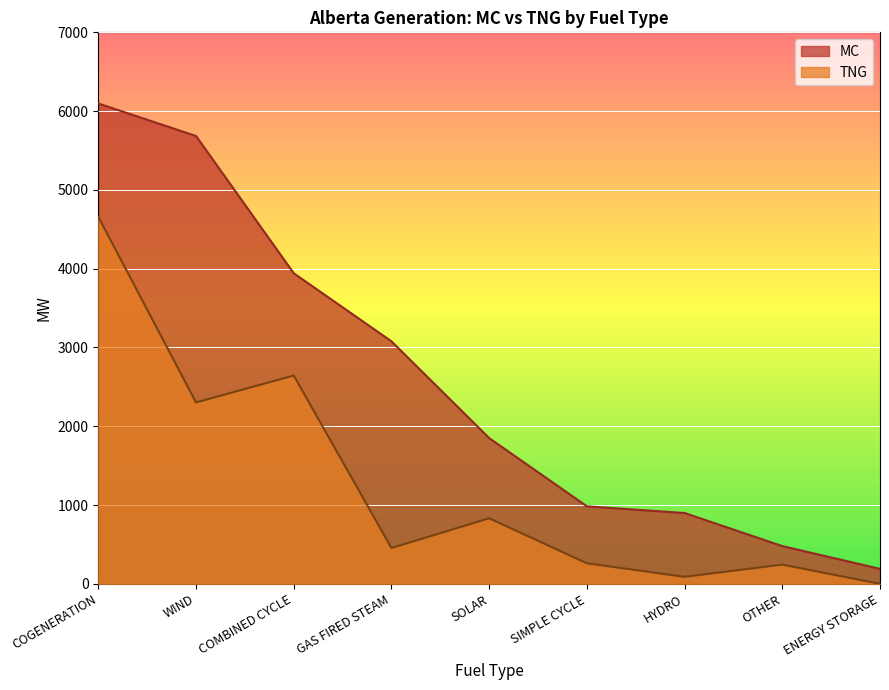

What value does the MC series have at GAS FIRED STEAM, to the nearest 100?

3100